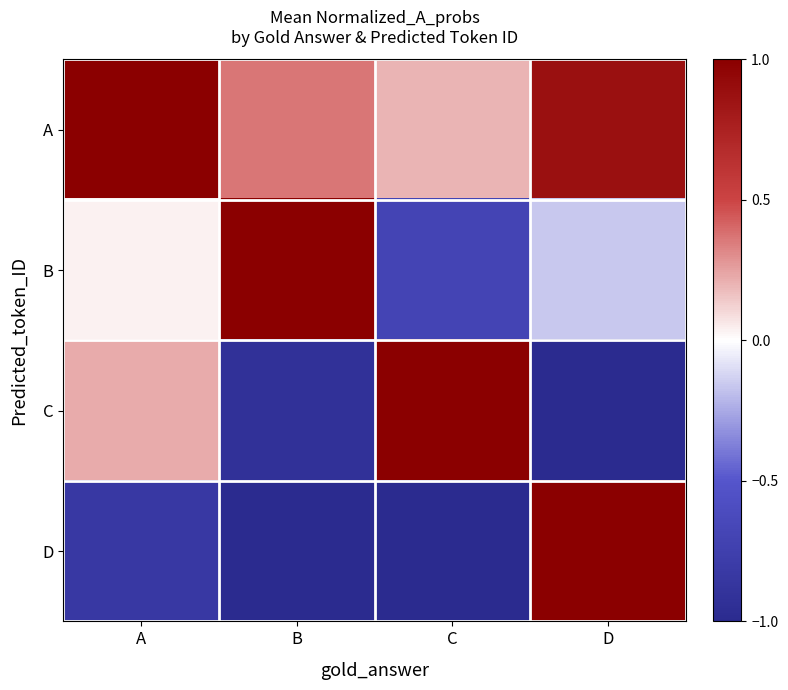

Rank the series by their average value, from highest to lowest.

A, B, C, D